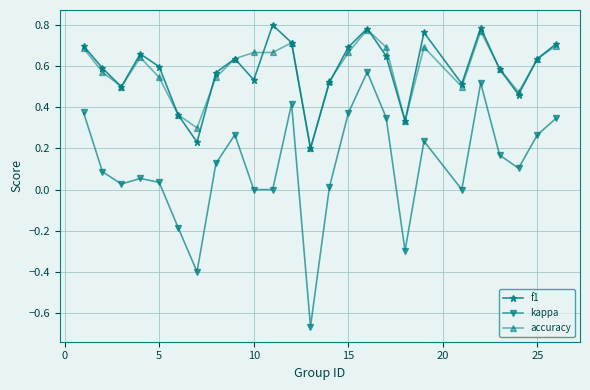

In f1, how many points are lower than both neighbors (excluding endpoints)?

7